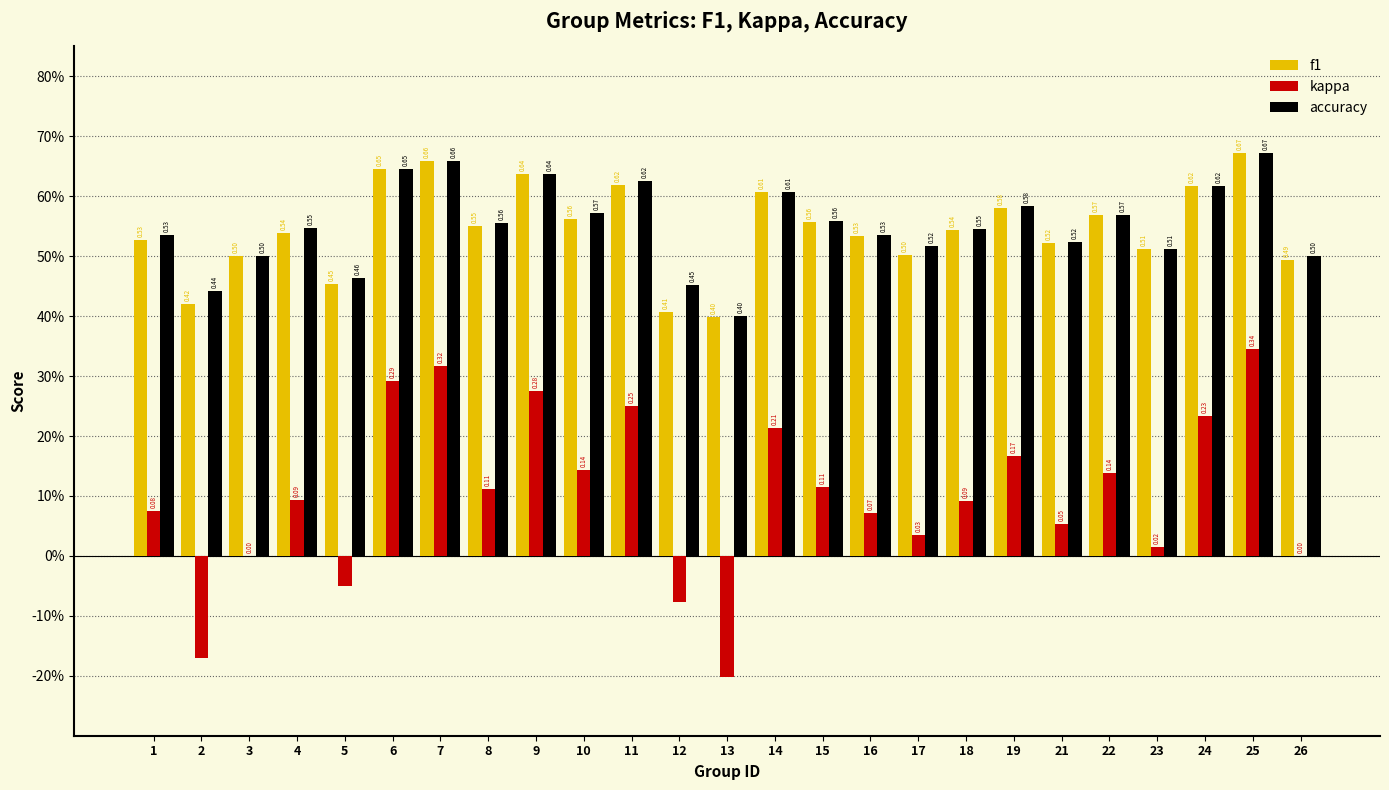

What is the difference between the accuracy values at 16 and 6?

0.1